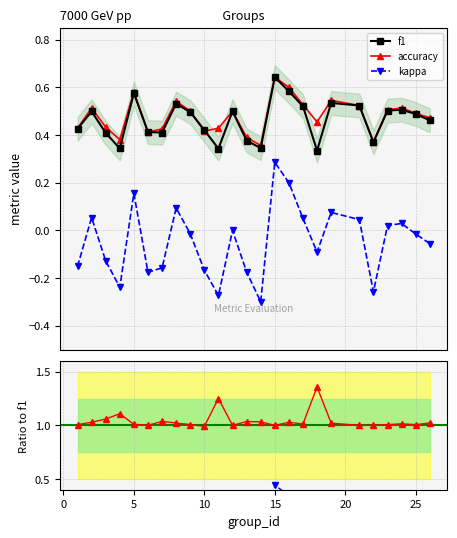

True or false: f1 and kappa intersect in this chart.

False